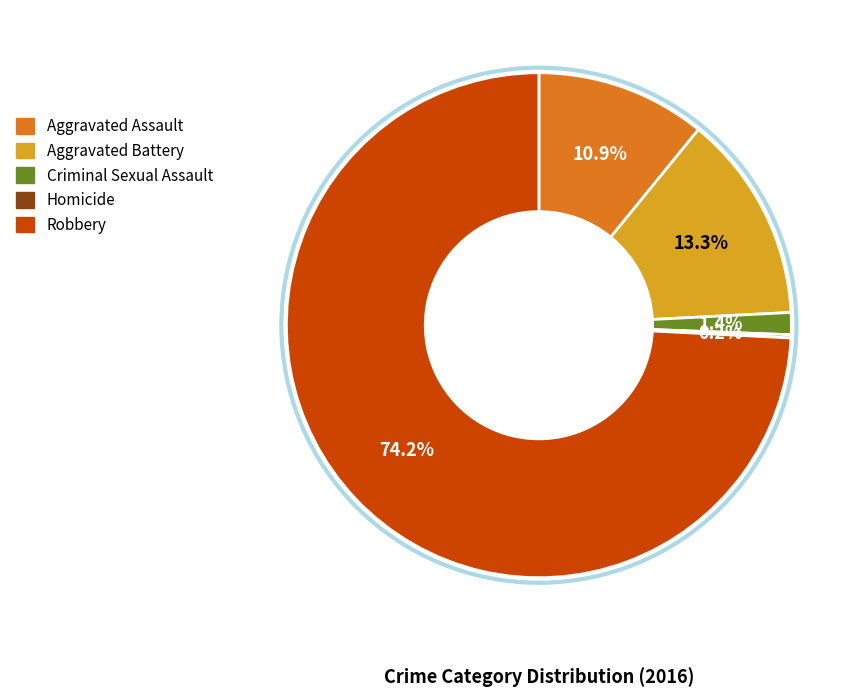

Combined, what portion of the pie is Aggravated Battery and Criminal Sexual Assault?

14.7%